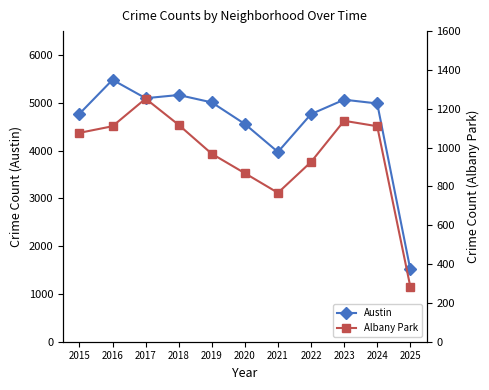

True or false: Albany Park has more than 2 points higher than both neighbors.

False